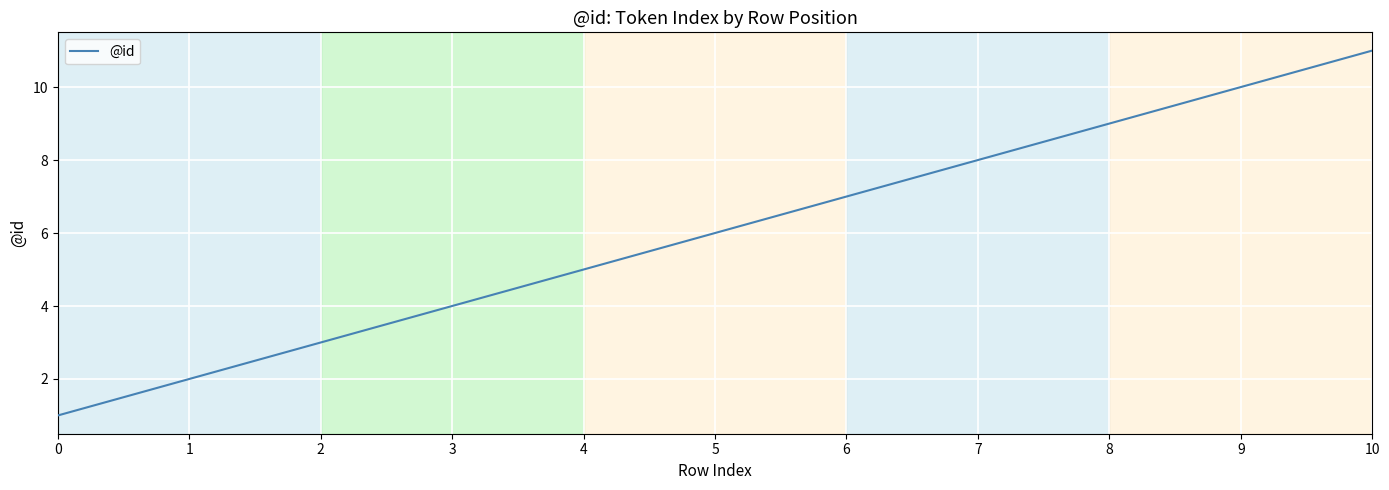

Reading left to right, what are all the values shown in this chart?

0=1	1=2	2=3	3=4	4=5	5=6	6=7	7=8	8=9	9=10	10=11